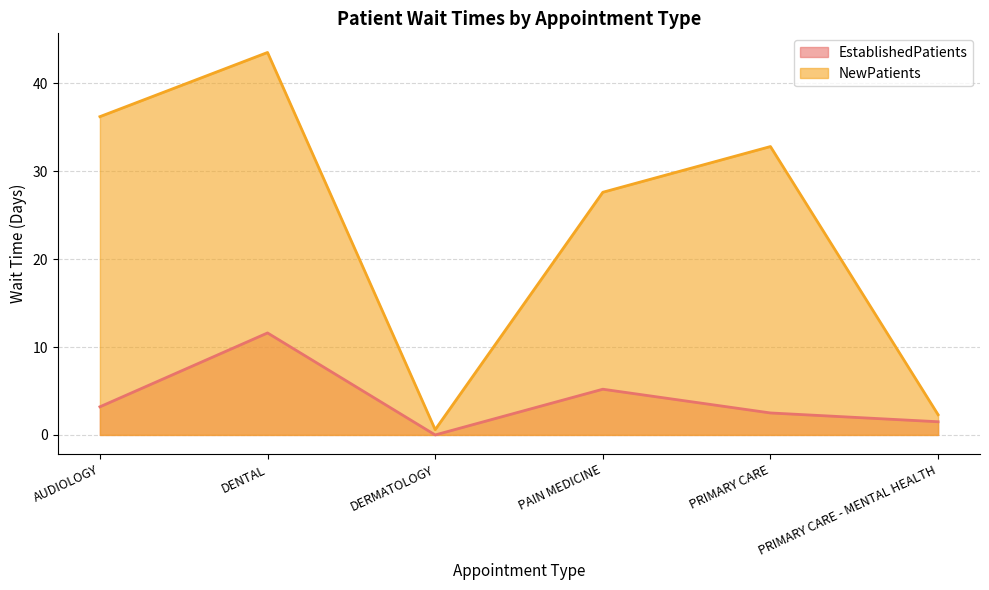

How many lines are shown in the chart?

2